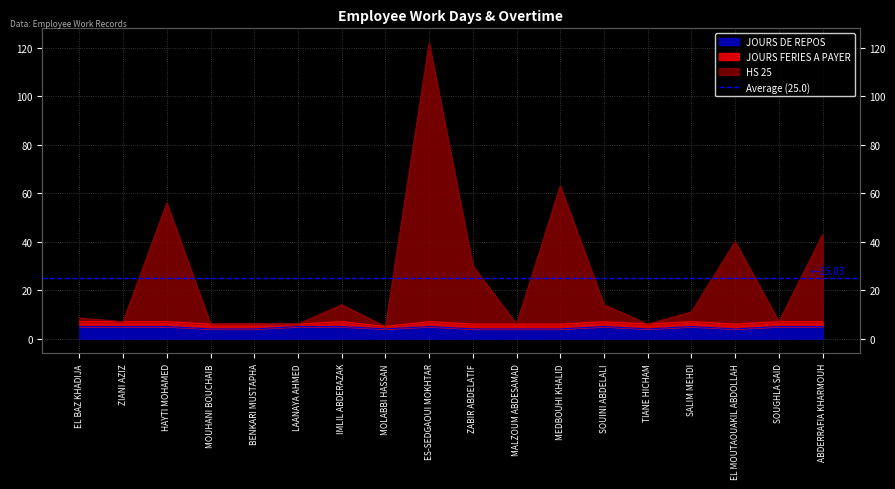

True or false: HS 25 has more than 0 points higher than both neighbors.

True